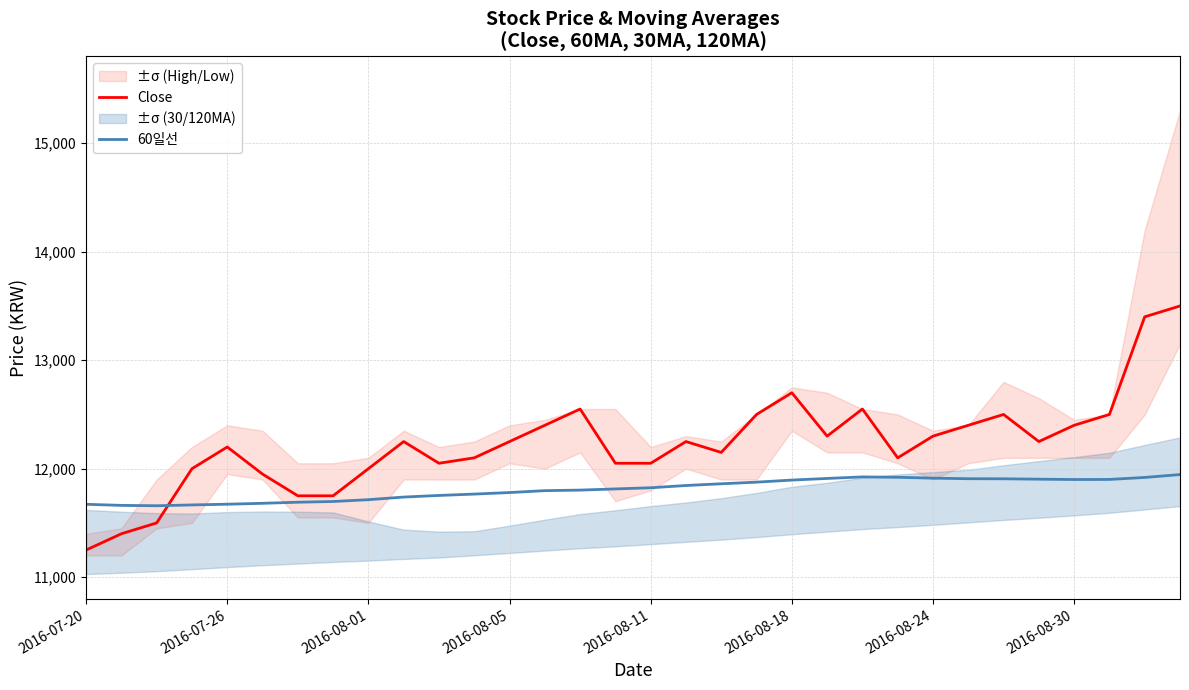

True or false: Close and 60일선 cross at least once.

True